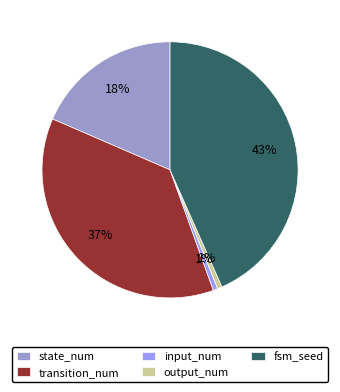

How many slices are in this pie chart?

5